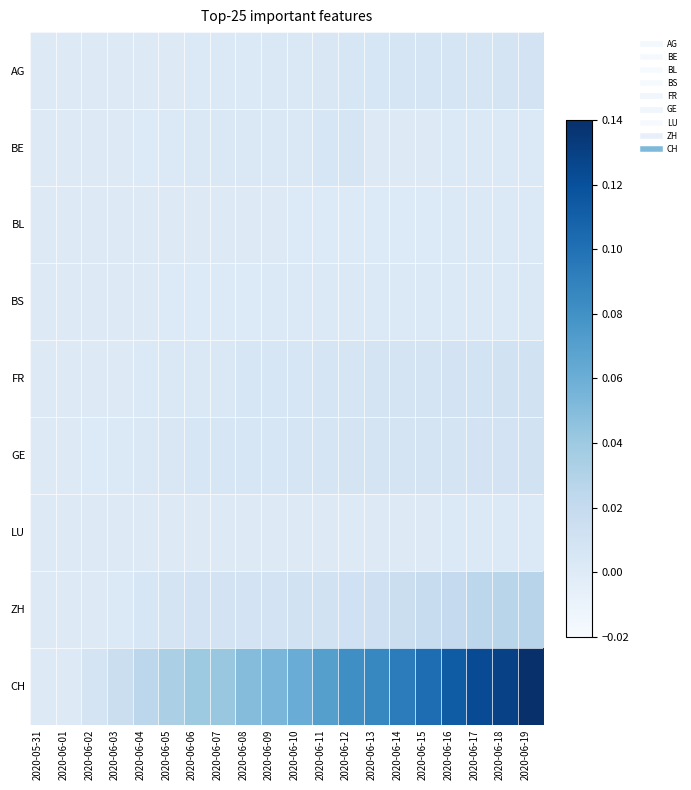

Reading right to left, what are all the values shown in this chart?

AG: 2020-06-19=0.0	2020-06-18=0.0	2020-06-17=0.0	2020-06-16=0.0	2020-06-15=0.0	2020-06-14=0.0	2020-06-13=0.0	2020-06-12=0.0	2020-06-11=0.0	2020-06-10=0.0	2020-06-09=0.0	2020-06-08=0.0	2020-06-07=0.0	2020-06-06=0.0	2020-06-05=0.0	2020-06-04=0.0	2020-06-03=0.0	2020-06-02=0.0	2020-06-01=0.0	2020-05-31=0.0
BE: 2020-06-19=0.0	2020-06-18=0.0	2020-06-17=0.0	2020-06-16=0.0	2020-06-15=0.0	2020-06-14=0.0	2020-06-13=0.0	2020-06-12=0.0	2020-06-11=0.0	2020-06-10=0.0	2020-06-09=0.0	2020-06-08=0.0	2020-06-07=0.0	2020-06-06=0.0	2020-06-05=0.0	2020-06-04=0.0	2020-06-03=0.0	2020-06-02=0.0	2020-06-01=0.0	2020-05-31=0.0
BL: 2020-06-19=0.0	2020-06-18=0.0	2020-06-17=0.0	2020-06-16=0.0	2020-06-15=0.0	2020-06-14=0.0	2020-06-13=0.0	2020-06-12=0.0	2020-06-11=0.0	2020-06-10=0.0	2020-06-09=0.0	2020-06-08=0.0	2020-06-07=0.0	2020-06-06=0.0	2020-06-05=0.0	2020-06-04=0.0	2020-06-03=0.0	2020-06-02=0.0	2020-06-01=0.0	2020-05-31=0.0
BS: 2020-06-19=0.0	2020-06-18=0.0	2020-06-17=0.0	2020-06-16=0.0	2020-06-15=0.0	2020-06-14=0.0	2020-06-13=0.0	2020-06-12=0.0	2020-06-11=0.0	2020-06-10=0.0	2020-06-09=0.0	2020-06-08=0.0	2020-06-07=0.0	2020-06-06=0.0	2020-06-05=0.0	2020-06-04=0.0	2020-06-03=0.0	2020-06-02=0.0	2020-06-01=0.0	2020-05-31=0.0
FR: 2020-06-19=0.0	2020-06-18=0.0	2020-06-17=0.0	2020-06-16=0.0	2020-06-15=0.0	2020-06-14=0.0	2020-06-13=0.0	2020-06-12=0.0	2020-06-11=0.0	2020-06-10=0.0	2020-06-09=0.0	2020-06-08=0.0	2020-06-07=0.0	2020-06-06=0.0	2020-06-05=0.0	2020-06-04=0.0	2020-06-03=0.0	2020-06-02=0.0	2020-06-01=0.0	2020-05-31=0.0
GE: 2020-06-19=0.0	2020-06-18=0.0	2020-06-17=0.0	2020-06-16=0.0	2020-06-15=0.0	2020-06-14=0.0	2020-06-13=0.0	2020-06-12=0.0	2020-06-11=0.0	2020-06-10=0.0	2020-06-09=0.0	2020-06-08=0.0	2020-06-07=0.0	2020-06-06=0.0	2020-06-05=0.0	2020-06-04=0.0	2020-06-03=0.0	2020-06-02=0.0	2020-06-01=0.0	2020-05-31=0.0
LU: 2020-06-19=0.0	2020-06-18=0.0	2020-06-17=0.0	2020-06-16=0.0	2020-06-15=0.0	2020-06-14=0.0	2020-06-13=0.0	2020-06-12=0.0	2020-06-11=0.0	2020-06-10=0.0	2020-06-09=0.0	2020-06-08=0.0	2020-06-07=0.0	2020-06-06=0.0	2020-06-05=0.0	2020-06-04=0.0	2020-06-03=0.0	2020-06-02=0.0	2020-06-01=0.0	2020-05-31=0.0
ZH: 2020-06-19=0.0	2020-06-18=0.0	2020-06-17=0.0	2020-06-16=0.0	2020-06-15=0.0	2020-06-14=0.0	2020-06-13=0.0	2020-06-12=0.0	2020-06-11=0.0	2020-06-10=0.0	2020-06-09=0.0	2020-06-08=0.0	2020-06-07=0.0	2020-06-06=0.0	2020-06-05=0.0	2020-06-04=0.0	2020-06-03=0.0	2020-06-02=0.0	2020-06-01=0.0	2020-05-31=0.0
CH: 2020-06-19=0.1	2020-06-18=0.1	2020-06-17=0.1	2020-06-16=0.1	2020-06-15=0.1	2020-06-14=0.1	2020-06-13=0.1	2020-06-12=0.1	2020-06-11=0.1	2020-06-10=0.1	2020-06-09=0.1	2020-06-08=0.0	2020-06-07=0.0	2020-06-06=0.0	2020-06-05=0.0	2020-06-04=0.0	2020-06-03=0.0	2020-06-02=0.0	2020-06-01=0.0	2020-05-31=0.0